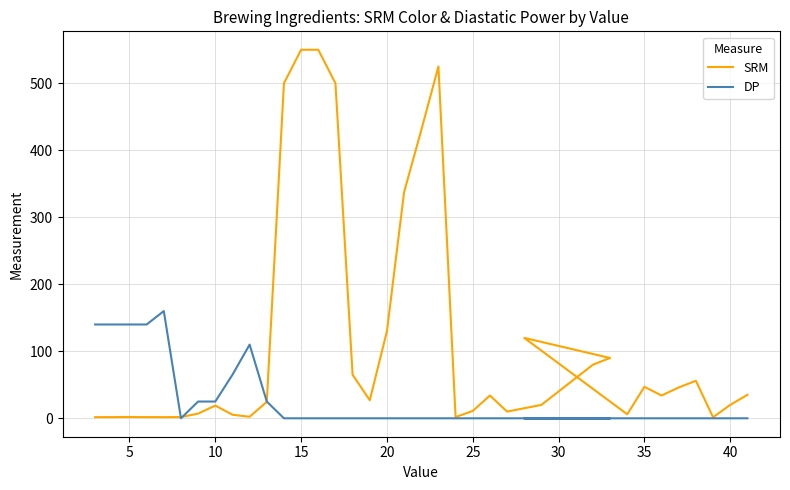

How many data points does each series have?

40